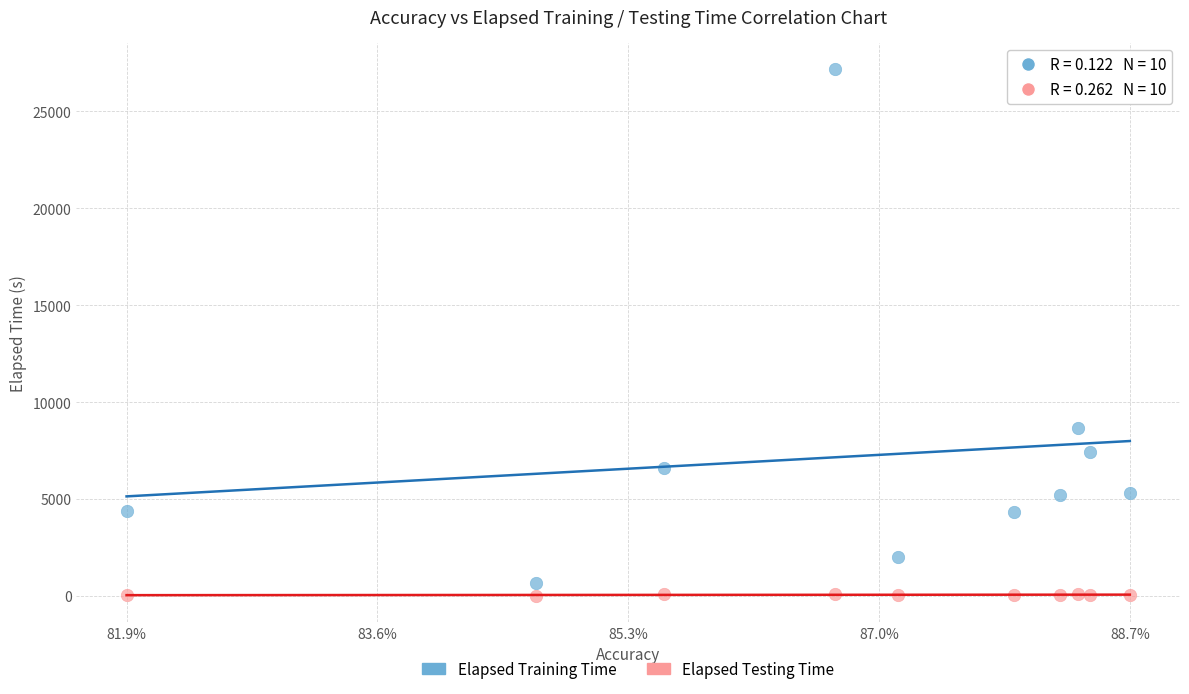

Which series contains the highest Y value?

Elapsed Training Time